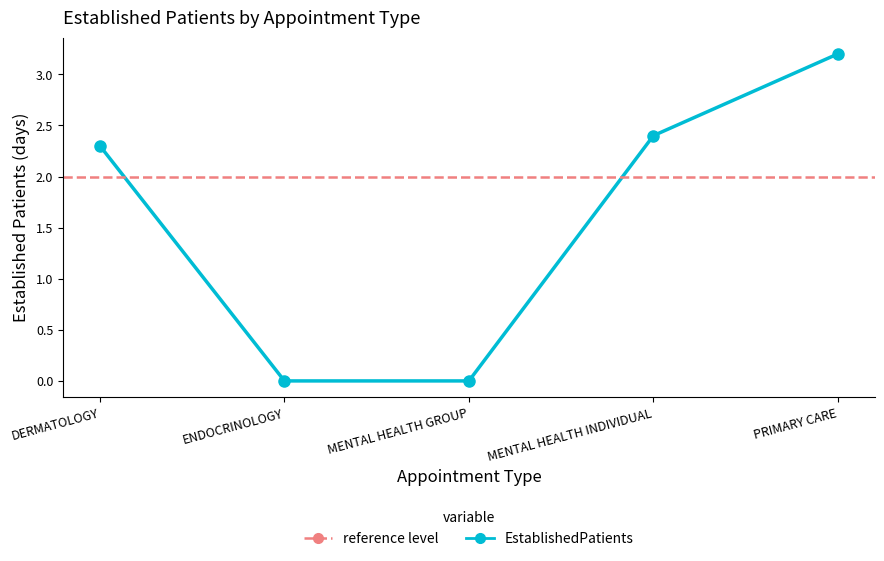

What is the value of the 1st point from the left?

2.3